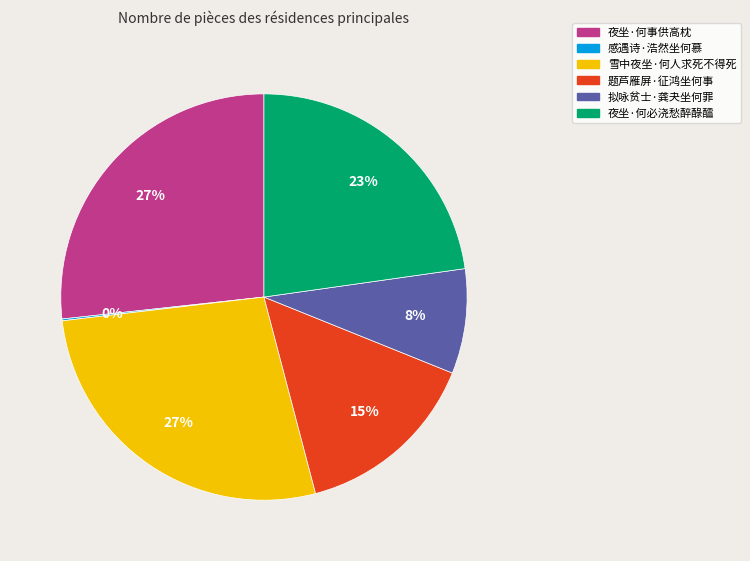

To the nearest percent, what is the average slice percentage?

17%